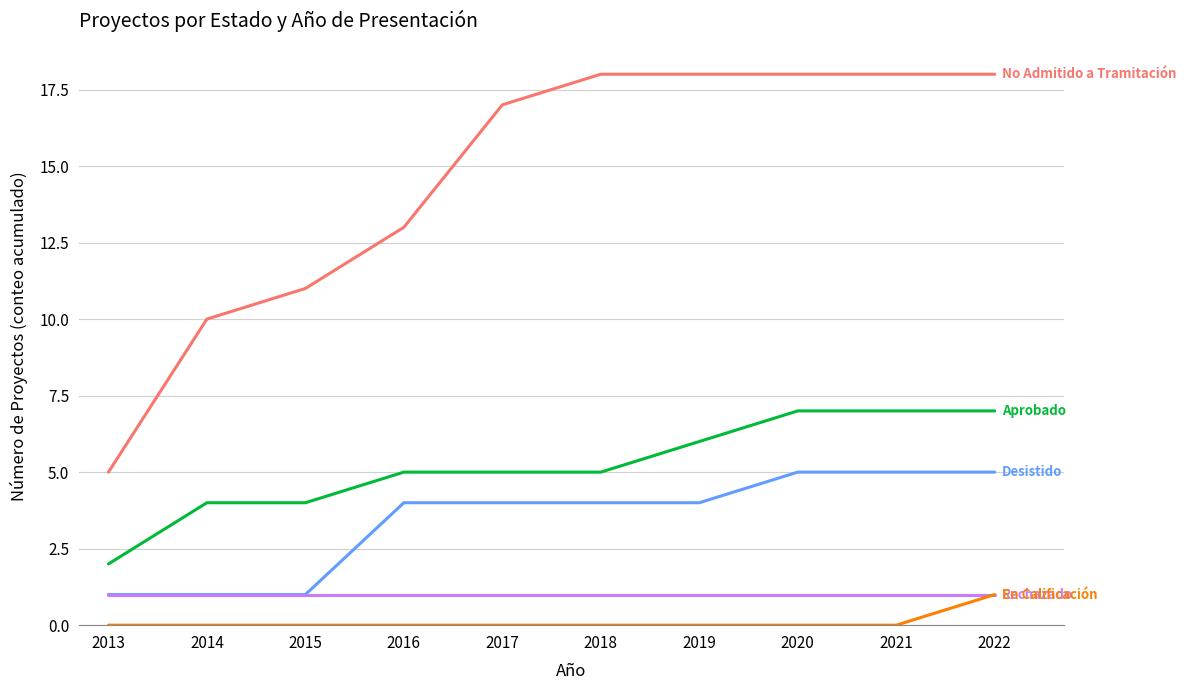

What is the difference between the highest and lowest values at 2022?

17